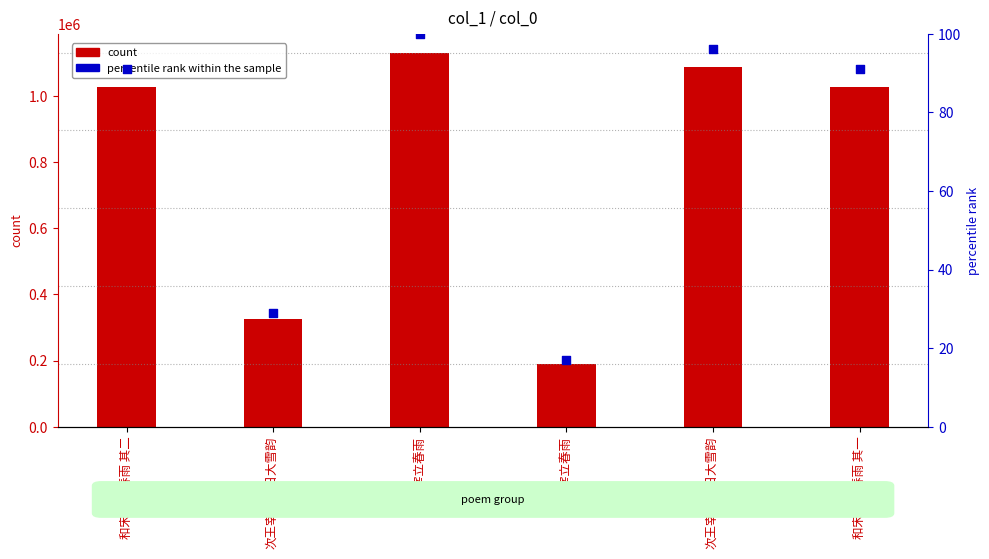

Which series contains the lowest Y value?

percentile rank within the sample